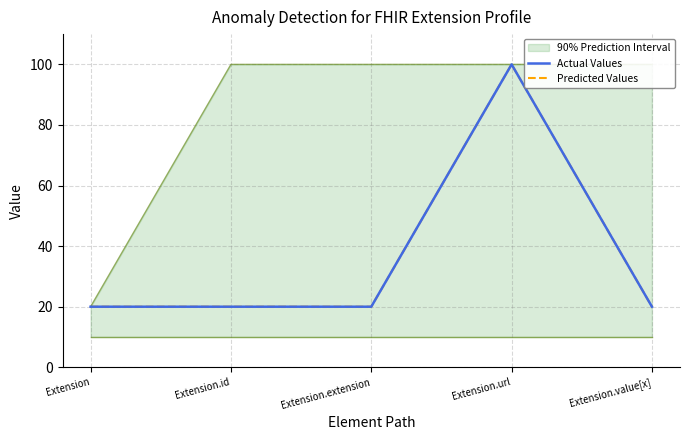

Where is the first local maximum for Predicted Values?

Extension.url